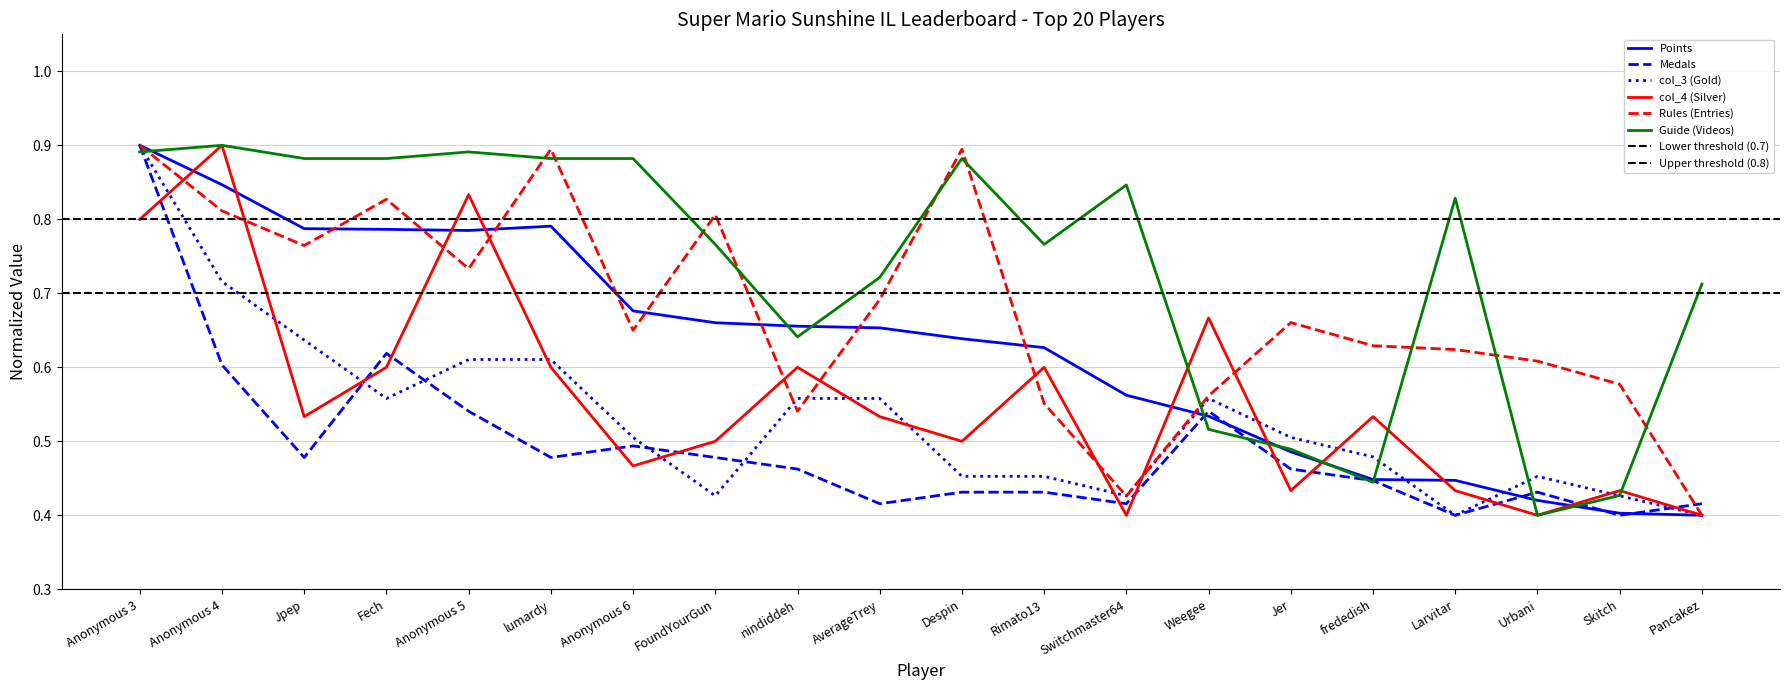

What is the value of the Rules (Entries) point at the 11th from the left?

0.9